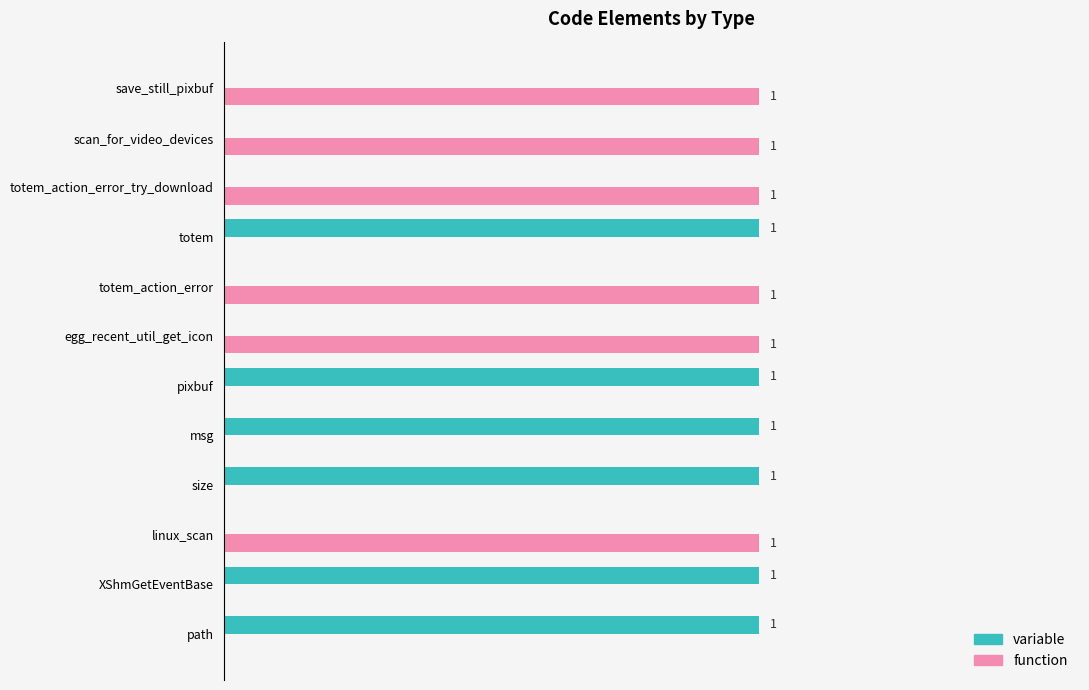

Is the value of function at path greater than the value of variable at path?

No